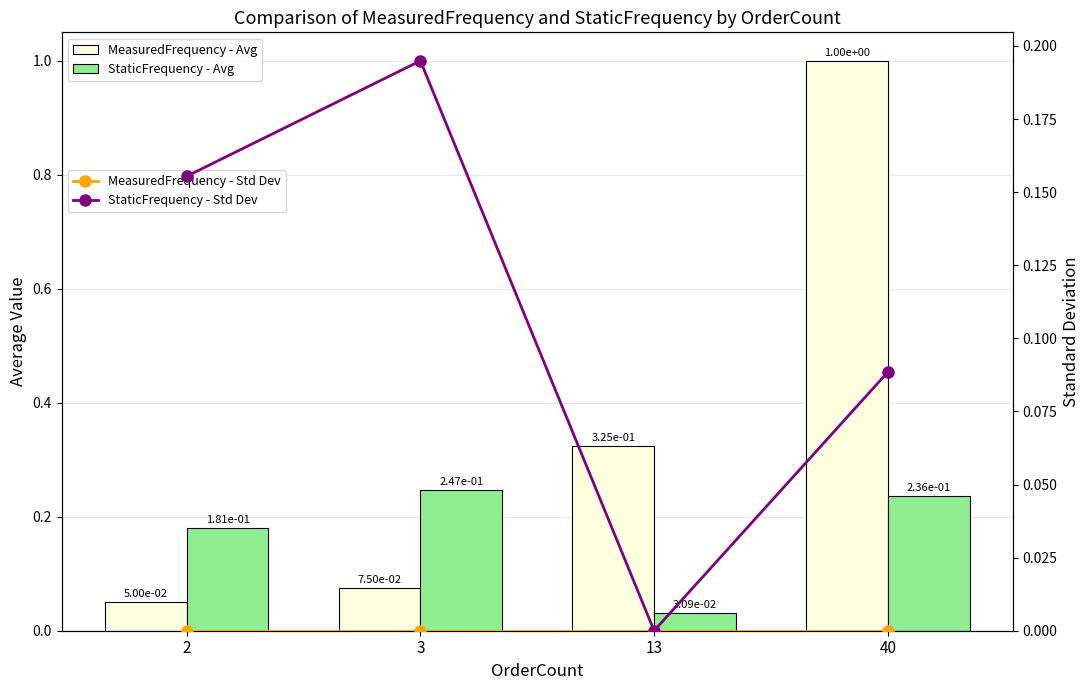

List the series in order of their overall mean, lowest first.

MeasuredFrequency - Std Dev, StaticFrequency - Std Dev, StaticFrequency - Avg, MeasuredFrequency - Avg